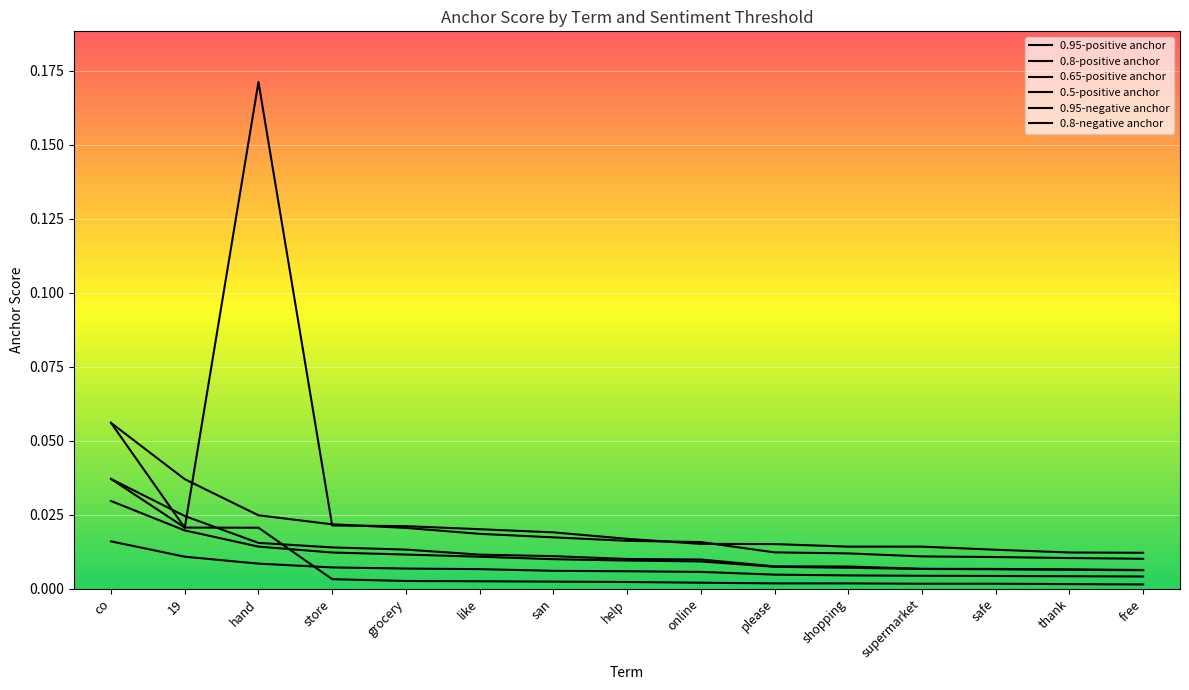

What is the label of the 5th point from the left?

grocery